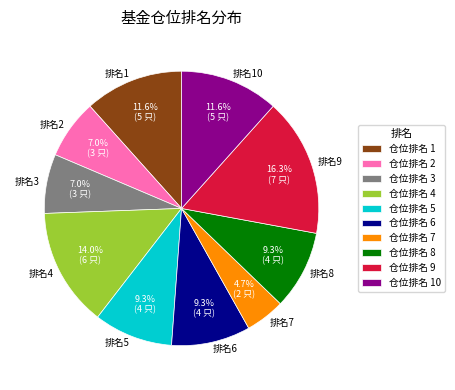

To the nearest percent, what is the difference between the largest and smallest slice percentages?

12%